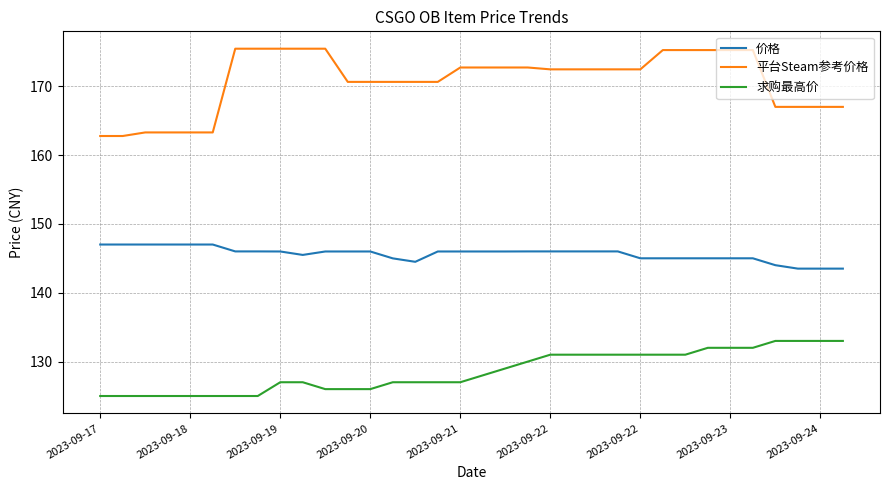

What is the difference between the second highest and minimum values in the 求购最高价 series?

8.0